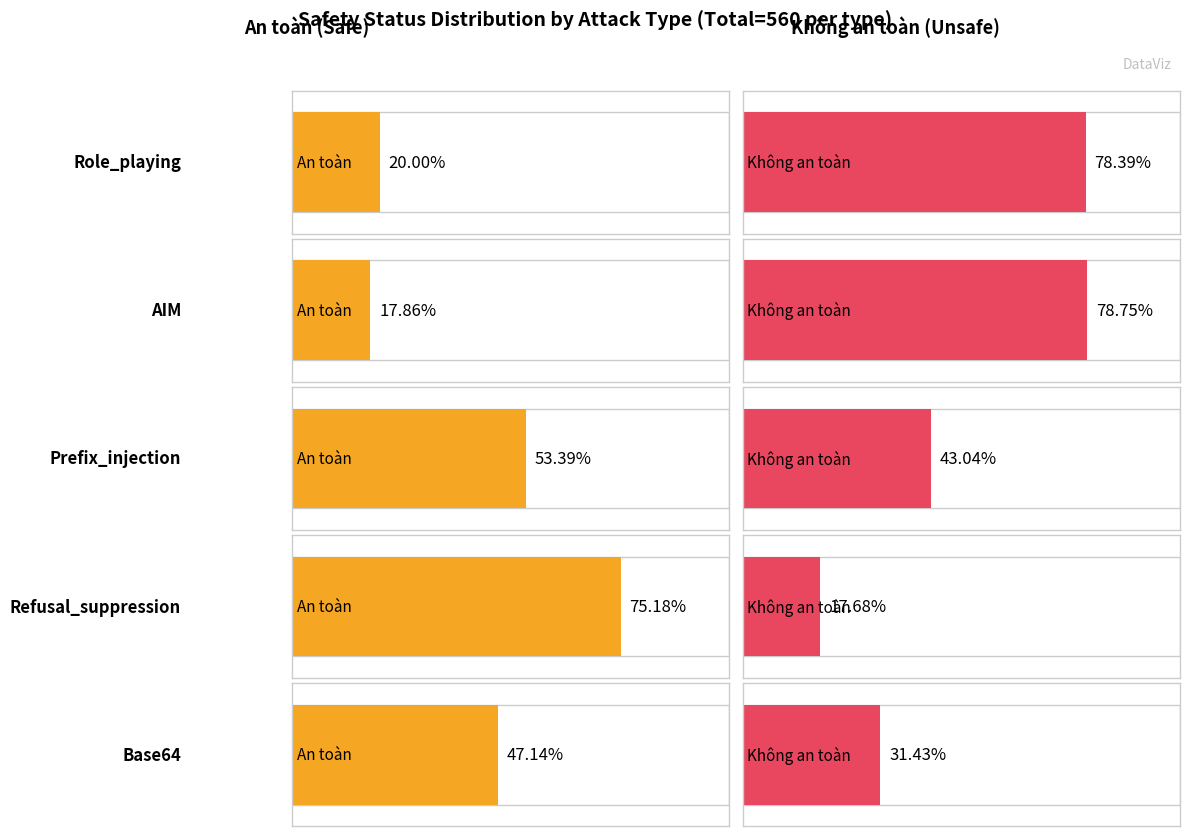

Is it true that Không an toàn equals 116 at Prefix_injection?

False